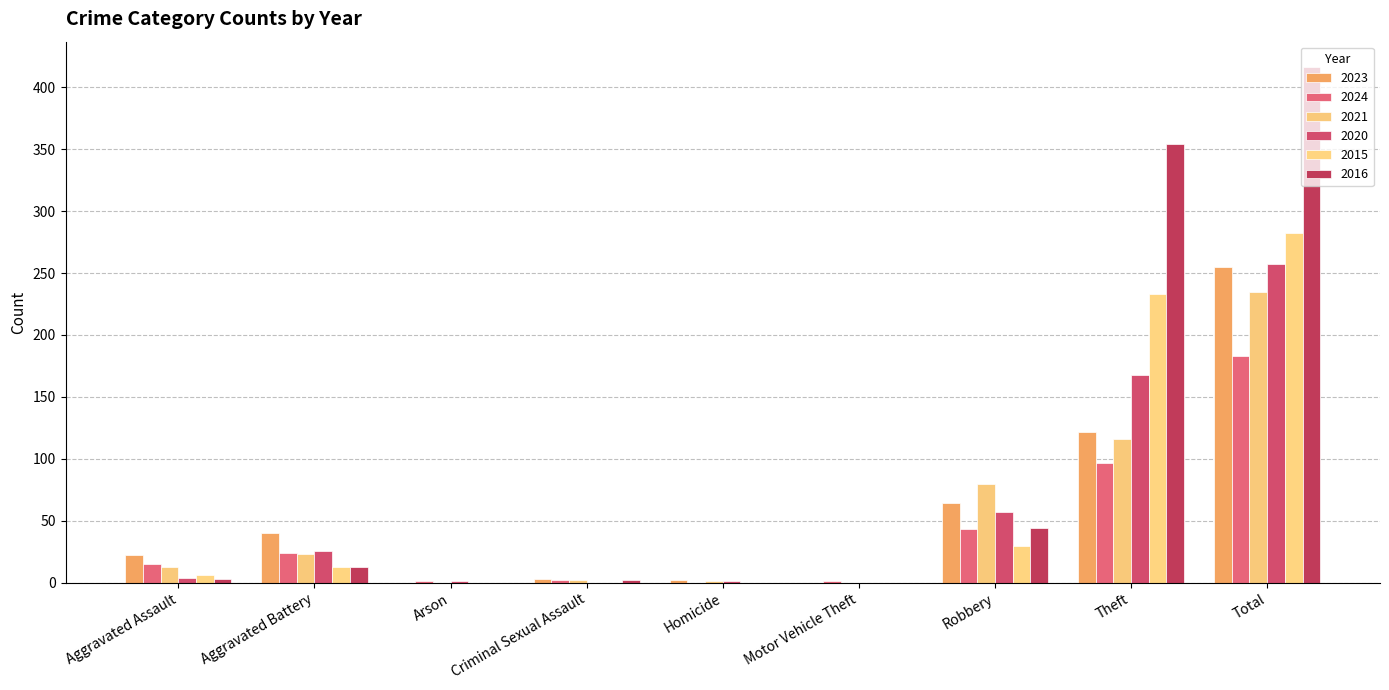

Reading right to left, what are all the values shown in this chart?

2023: 255	122	64	0	2	3	0	40	22
2024: 183	97	43	1	0	2	1	24	15
2021: 235	116	80	0	1	2	0	23	13
2020: 257	168	57	0	1	0	1	26	4
2015: 282	233	30	0	0	0	0	13	6
2016: 416	354	44	0	0	2	0	13	3